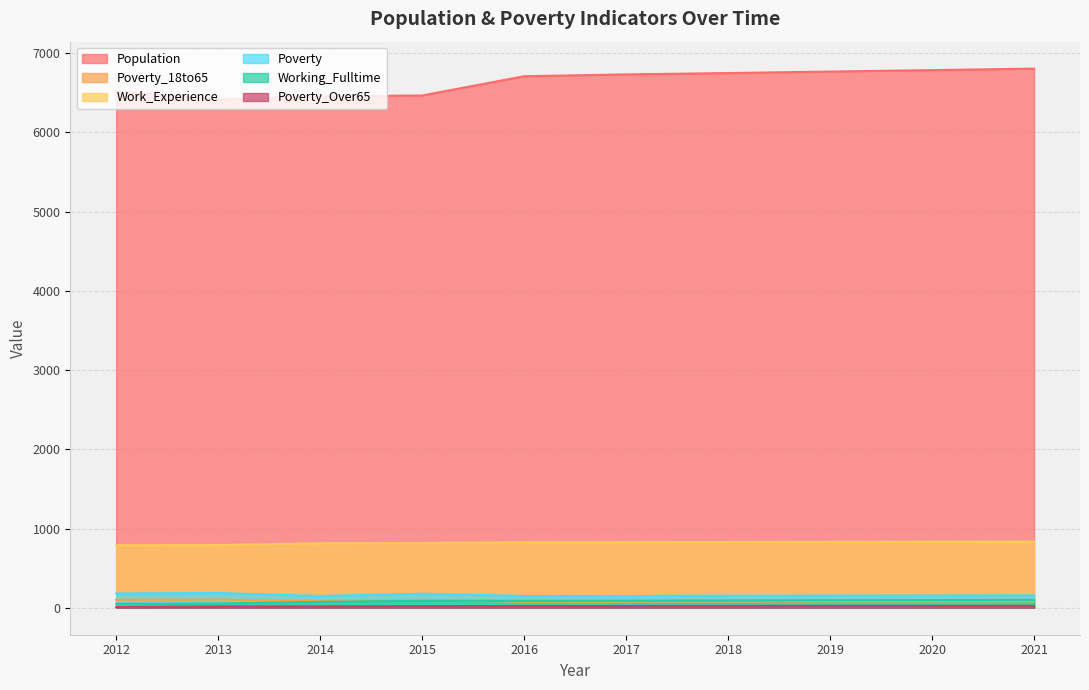

What is the value of the Poverty_Over65 point at the 5th from the left?

22